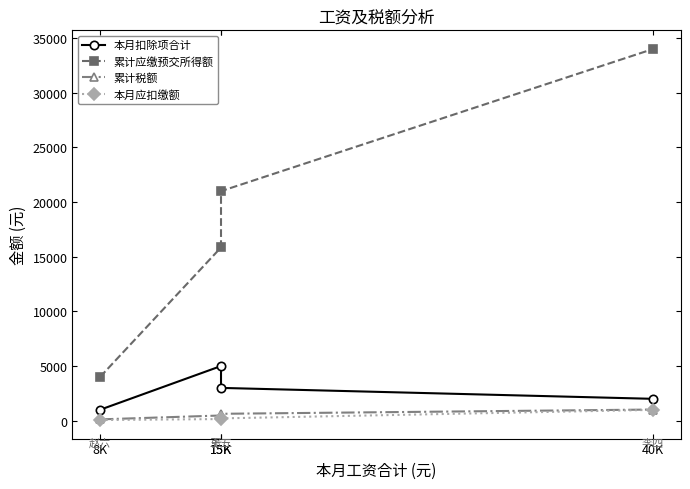

What is the approximate value of 本月应扣缴额 at 15K?

210.0